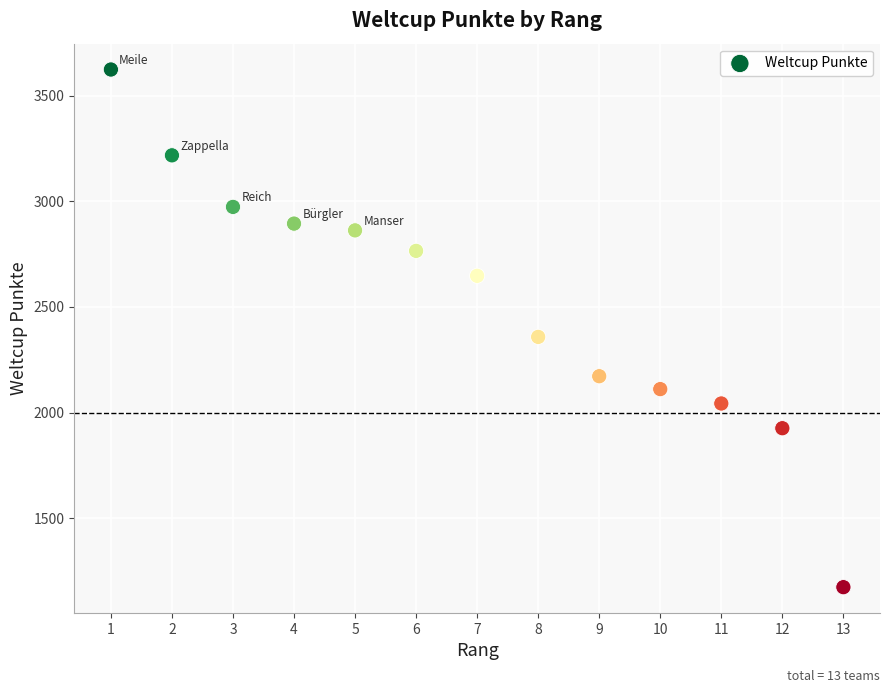

What is the range of X values (max minus min)?

12